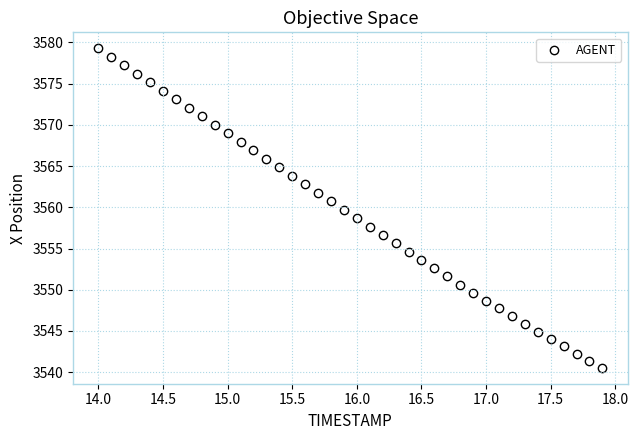

What is the range of X values (max minus min)?

3.9